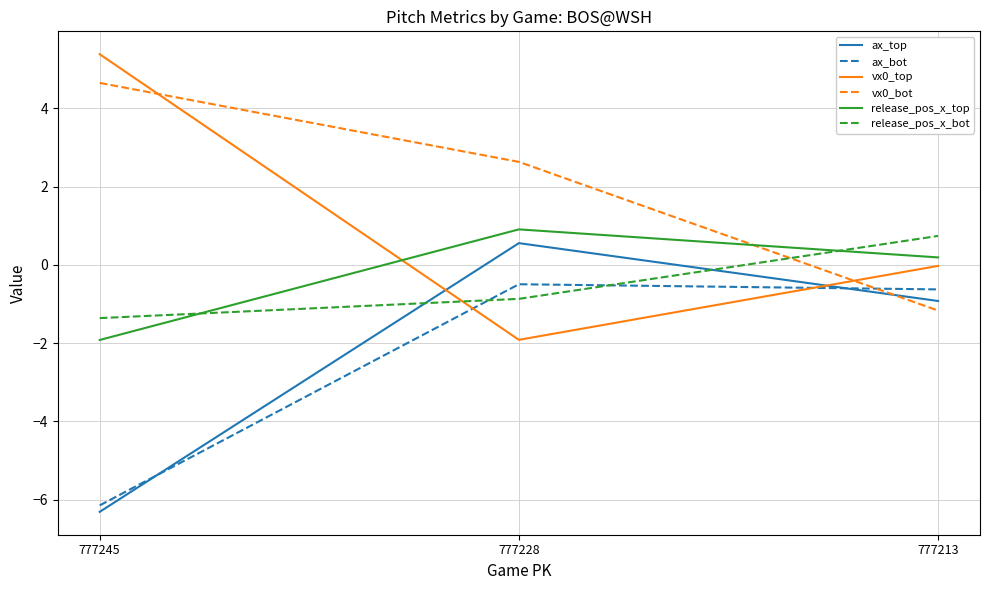

Is it true that vx0_top equals 2.8 at 777245?

False